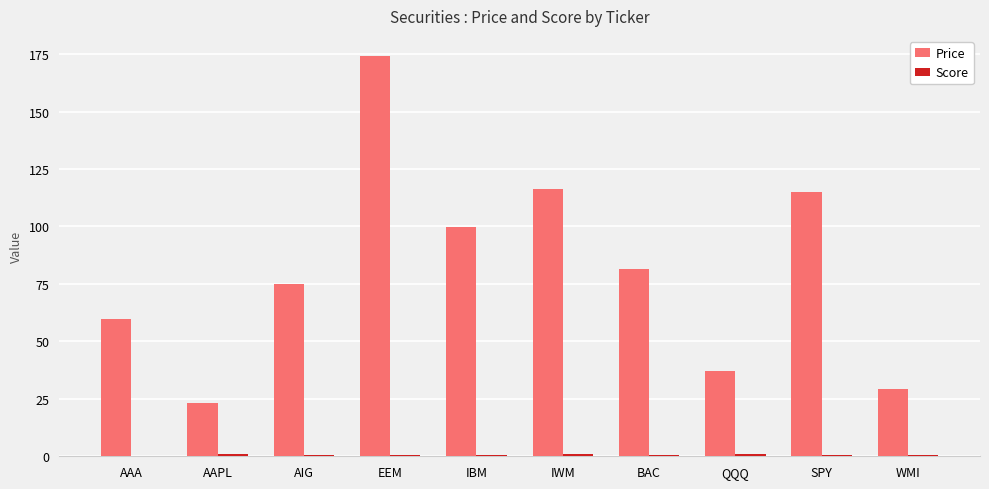

What is the highest value of the Price series?

174.2